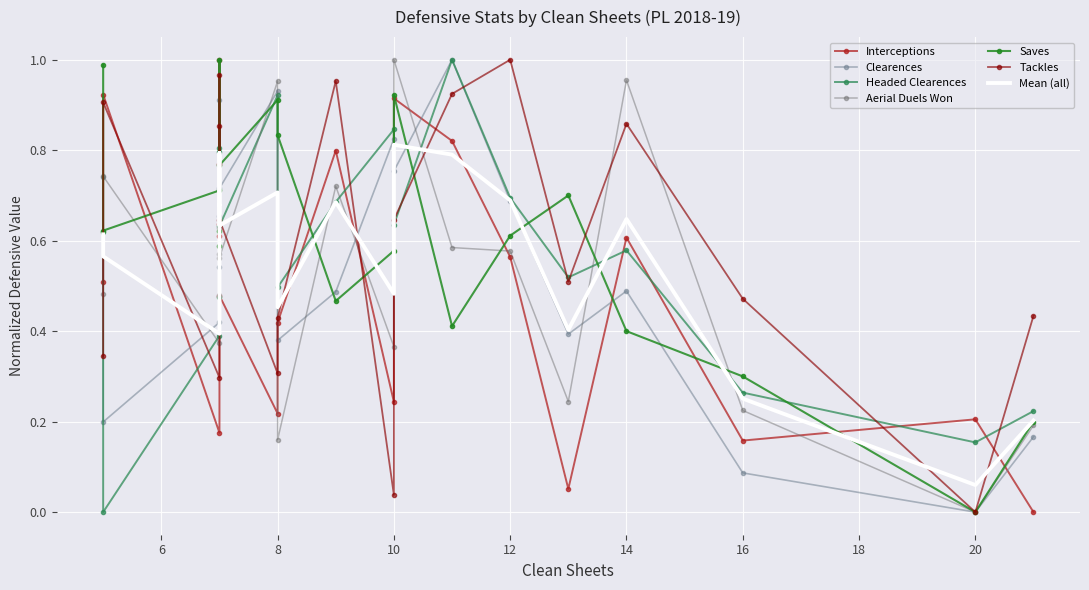

Reading left to right, transcribe all the data shown in this chart.

Interceptions: 5=0.5	5=0.9	7=0.2	7=0.6	7=0.6	7=1.0	7=0.5	8=0.2	8=0.4	9=0.8	10=0.2	10=0.9	11=0.8	12=0.6	13=0.1	14=0.6	16=0.2	20=0.2	21=0.0
Clearences: 5=0.7	5=0.2	7=0.4	7=0.5	7=0.7	7=0.9	7=0.7	8=0.9	8=0.4	9=0.5	10=0.8	10=0.8	11=1.0	12=0.7	13=0.4	14=0.5	16=0.1	20=0.0	21=0.2
Headed Clearences: 5=0.6	5=0.0	7=0.4	7=0.5	7=0.8	7=0.8	7=0.6	8=0.9	8=0.5	9=0.7	10=0.8	10=0.6	11=1.0	12=0.7	13=0.5	14=0.6	16=0.3	20=0.2	21=0.2
Aerial Duels Won: 5=0.5	5=0.7	7=0.4	7=0.5	7=0.6	7=0.6	7=0.6	8=1.0	8=0.2	9=0.7	10=0.4	10=1.0	11=0.6	12=0.6	13=0.2	14=1.0	16=0.2	20=0.0	21=0.2
Saves: 5=1.0	5=0.6	7=0.7	7=1.0	7=0.6	7=0.6	7=0.8	8=0.9	8=0.8	9=0.5	10=0.6	10=0.9	11=0.4	12=0.6	13=0.7	14=0.4	16=0.3	20=0.0	21=0.2
Tackles: 5=0.3	5=0.9	7=0.3	7=1.0	7=0.8	7=0.9	7=0.6	8=0.3	8=0.4	9=1.0	10=0.0	10=0.6	11=0.9	12=1.0	13=0.5	14=0.9	16=0.5	20=0.0	21=0.4